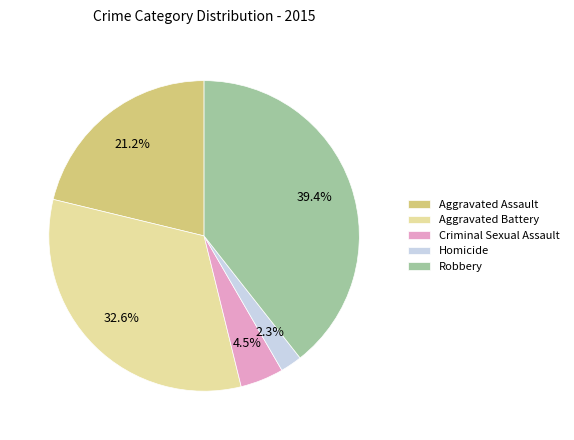

To the nearest percent, what percentage of the pie is Aggravated Assault?

21%